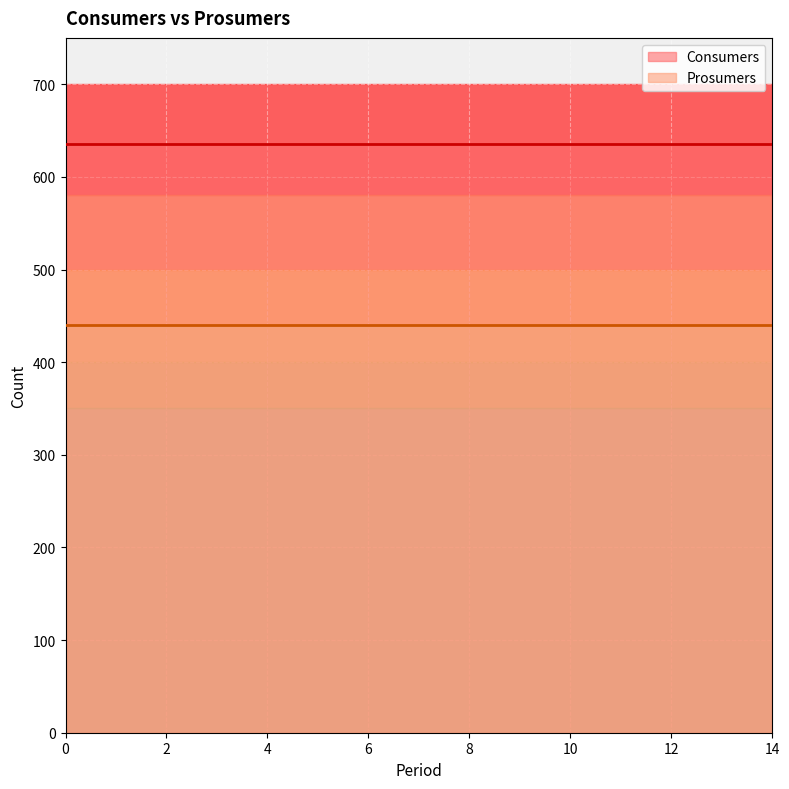

What is the spread (max minus min) of values at 12?

195